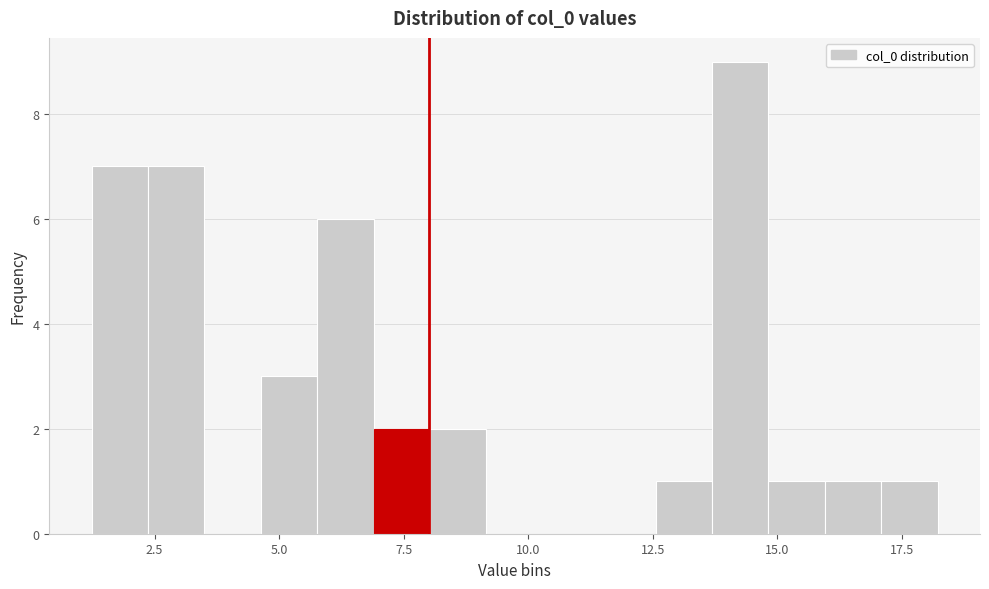

Read against the x-axis, roughly where is the centre of the tallest bar?

14.5